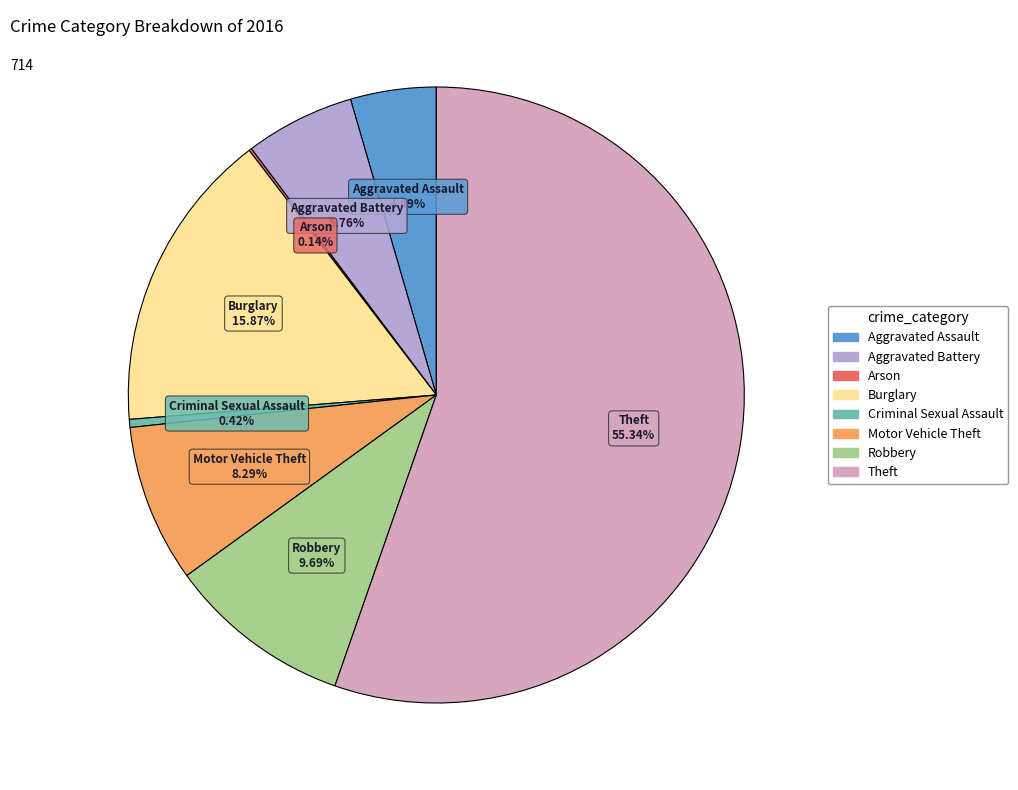

Which category accounts for the majority?

Theft